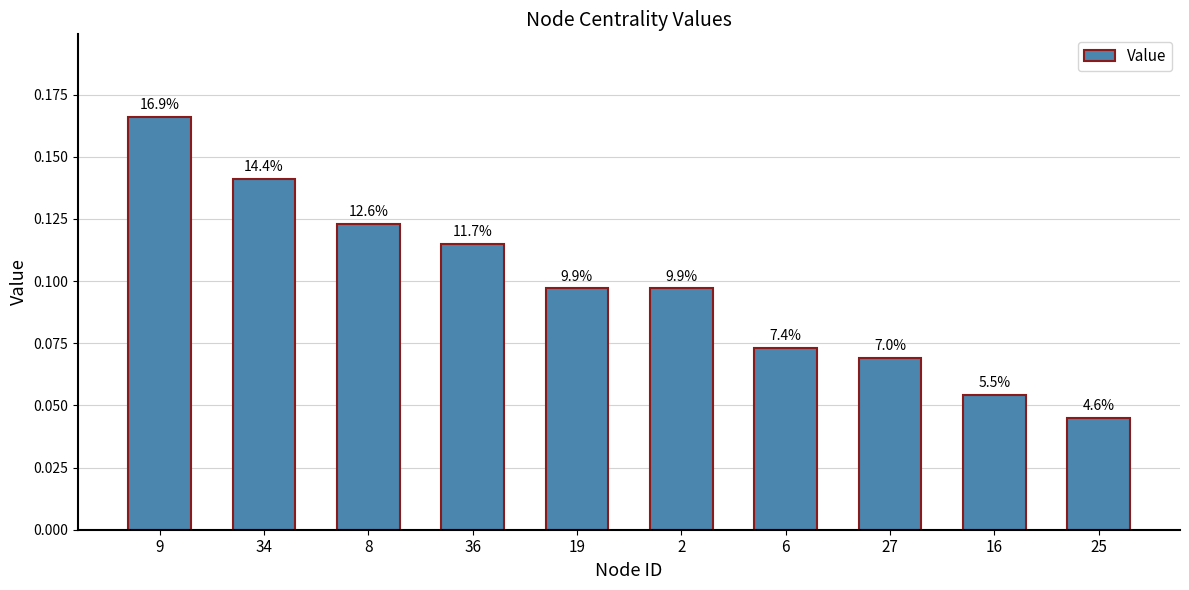

Does the chart contain any negative values?

No